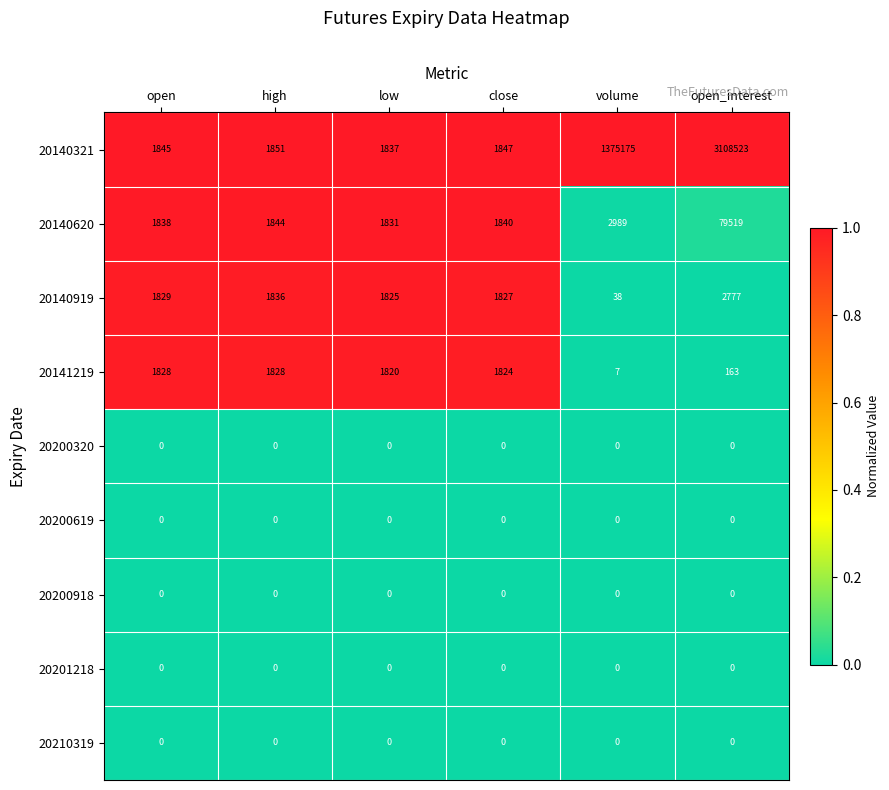

Is it true that 20140620 equals 1838 at open?

True